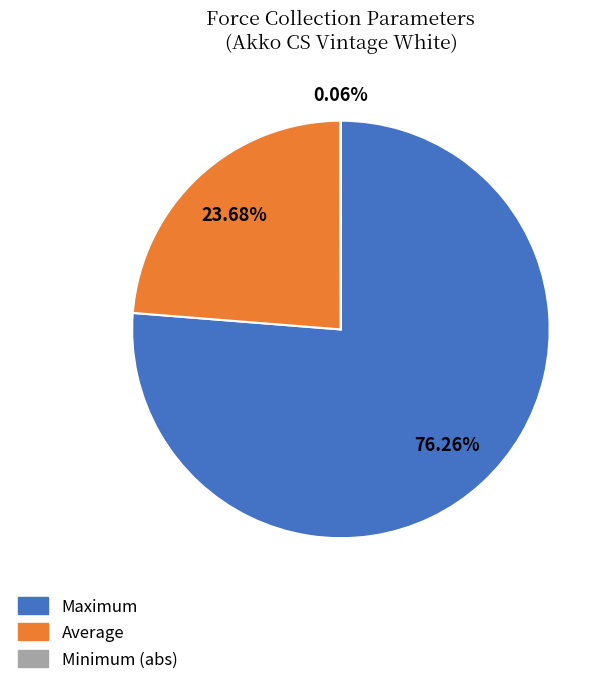

Is there any slice that represents more than half of the pie?

Yes